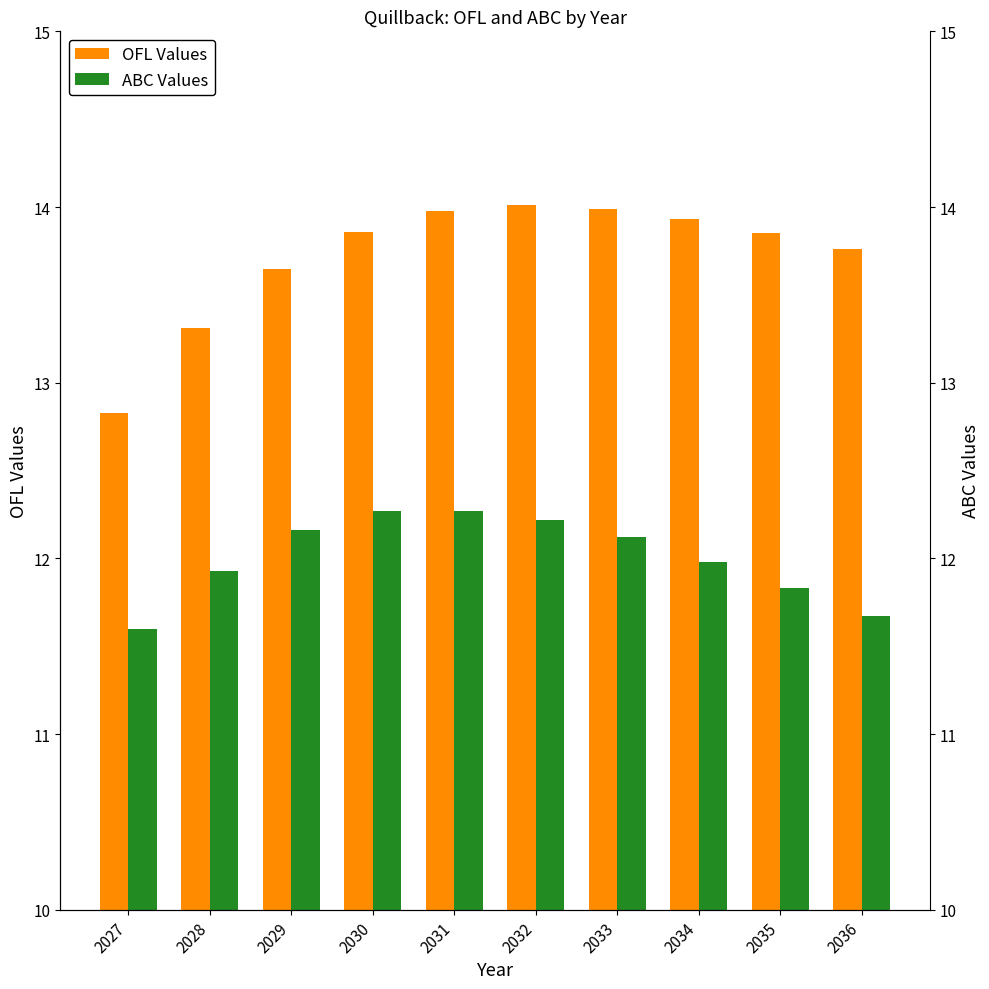

Reading right to left, what are all the values shown in this chart?

ofl: 13.8	13.8	13.9	14.0	14.0	14.0	13.9	13.7	13.3	12.8
abc: 11.7	11.8	12.0	12.1	12.2	12.3	12.3	12.2	11.9	11.6